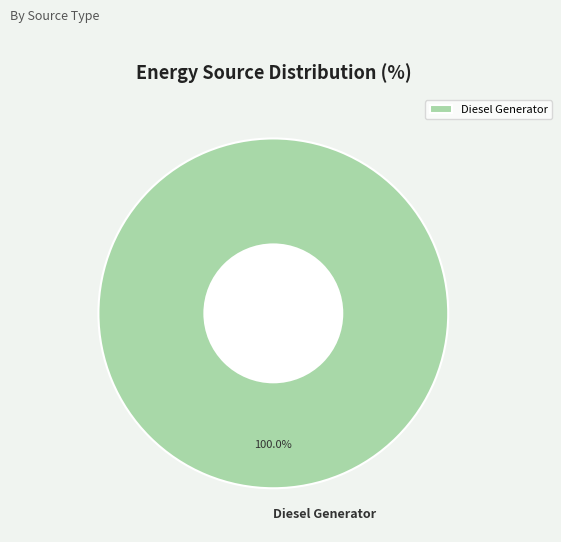

Which category accounts for the majority?

Diesel Generator